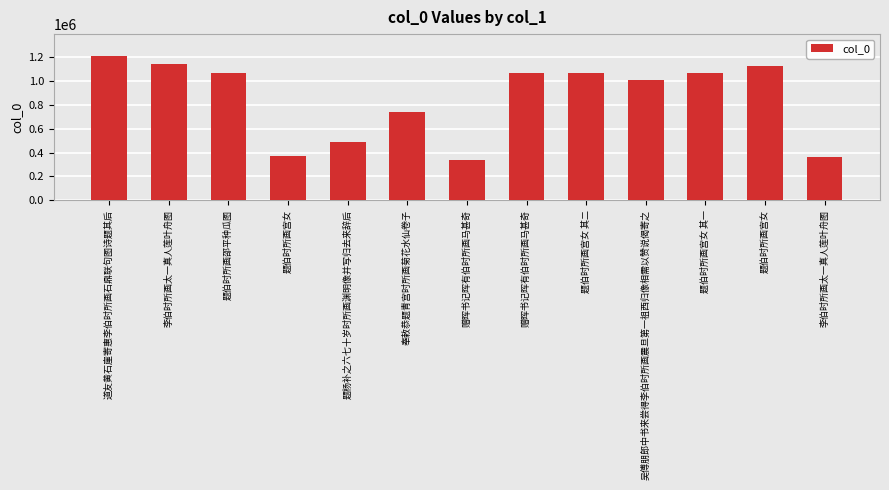

What is the value of the 10th bar from the left?

1012552